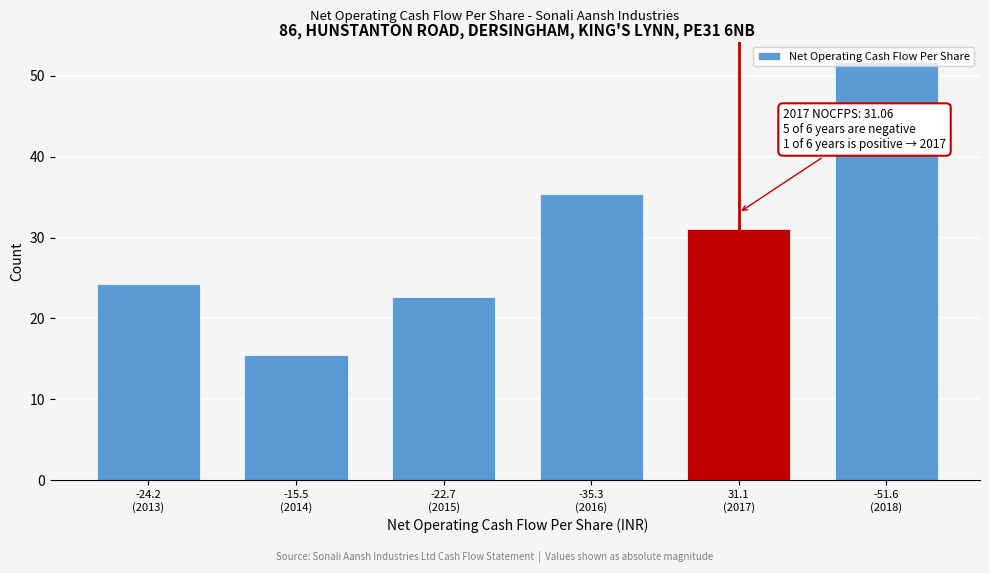

What is the sum of all values?

180.4